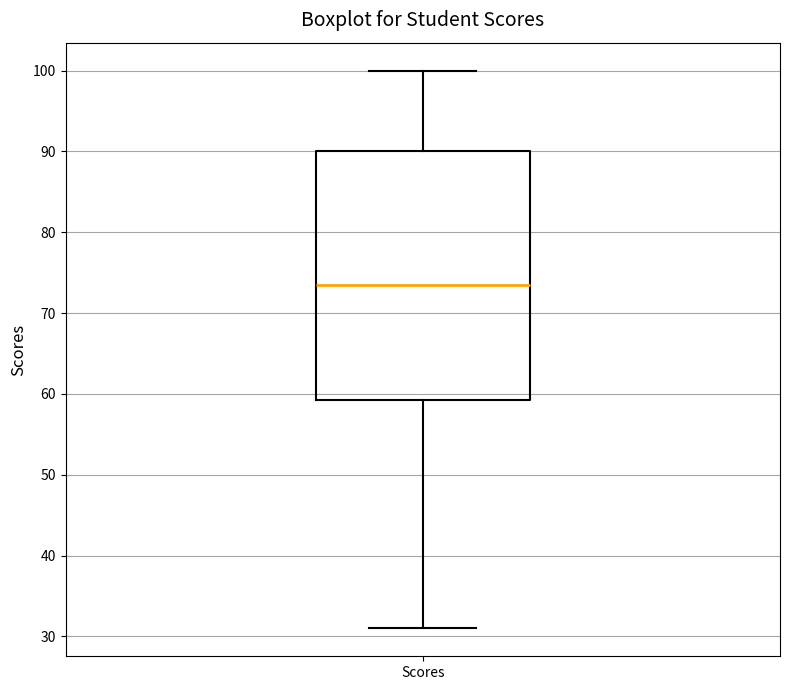

Read this box plot against the y-axis: the position of the median line, the range covered by the box, and the ends of both whiskers. The values are not printed on the chart, so give them approximately, as read against the axis.

median 74, box 59 to 90, whiskers 31 to 100